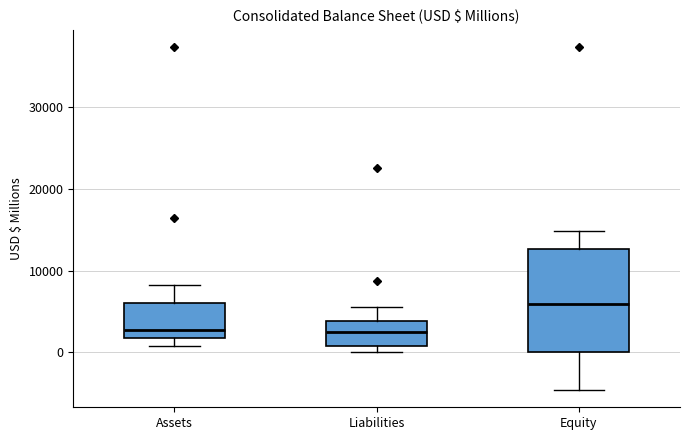

Where does the median line of the box for Assets sit on the y-axis? The values are not printed on the chart, so give them approximately, as read against the axis.

3000